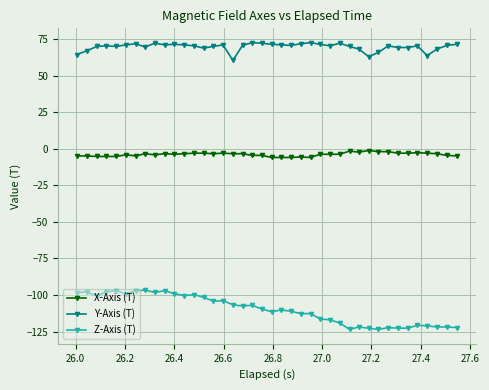

What is the difference between the maximum and second lowest values in the Z-Axis (T) series?

26.9